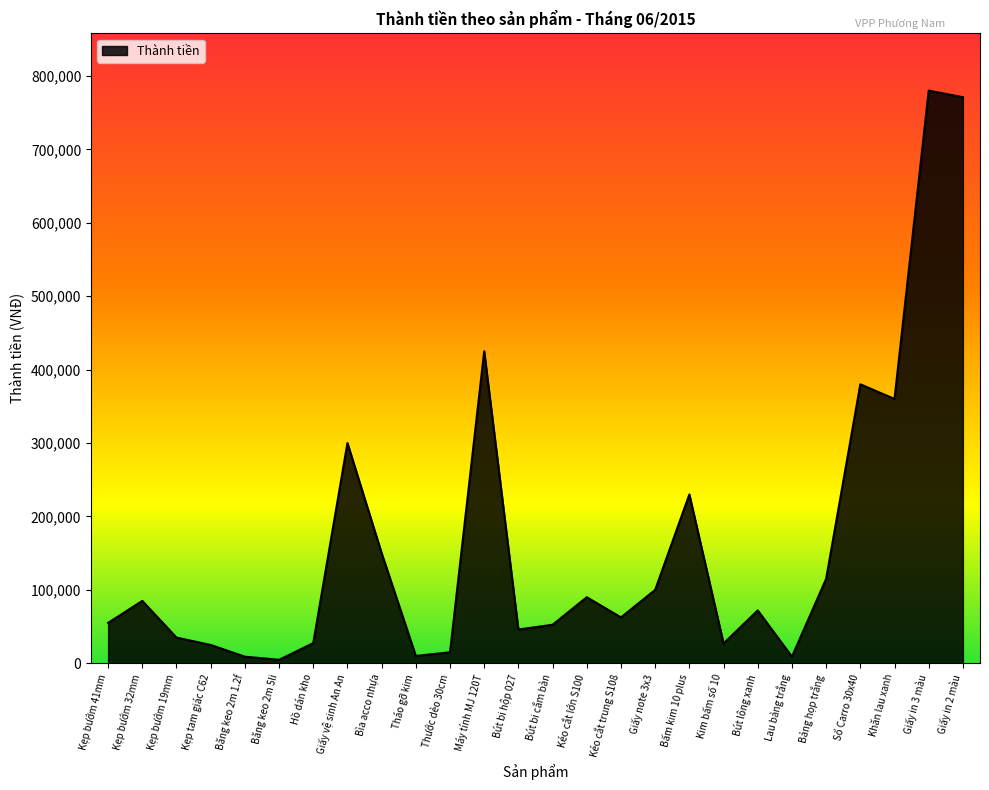

Which has a higher value, Giấy vệ sinh An An or Kẹp bướm 19mm?

Giấy vệ sinh An An